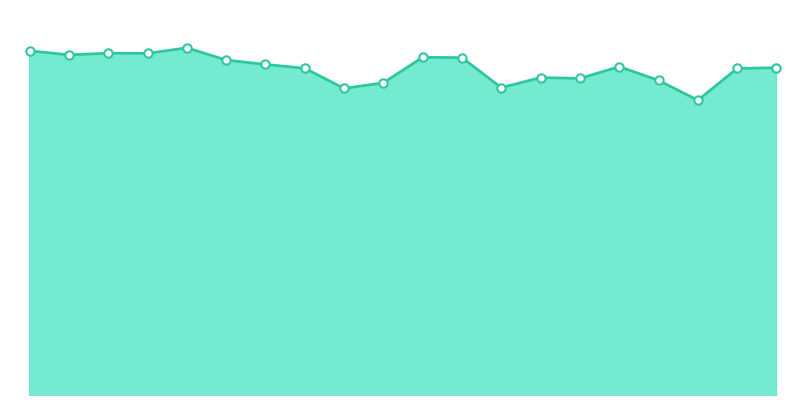

Reading left to right, transcribe all the data shown in this chart.

791.7	785.9	788.3	788.0	796.0	778.5	772.3	766.8	738.2	746.1	782.5	781.9	739.2	753.6	752.4	769.1	749.6	721.3	766.6	767.6